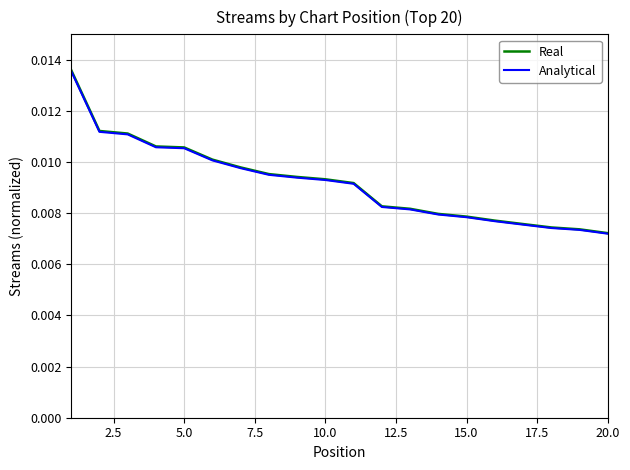

Which series has the widest spread of values?

Real